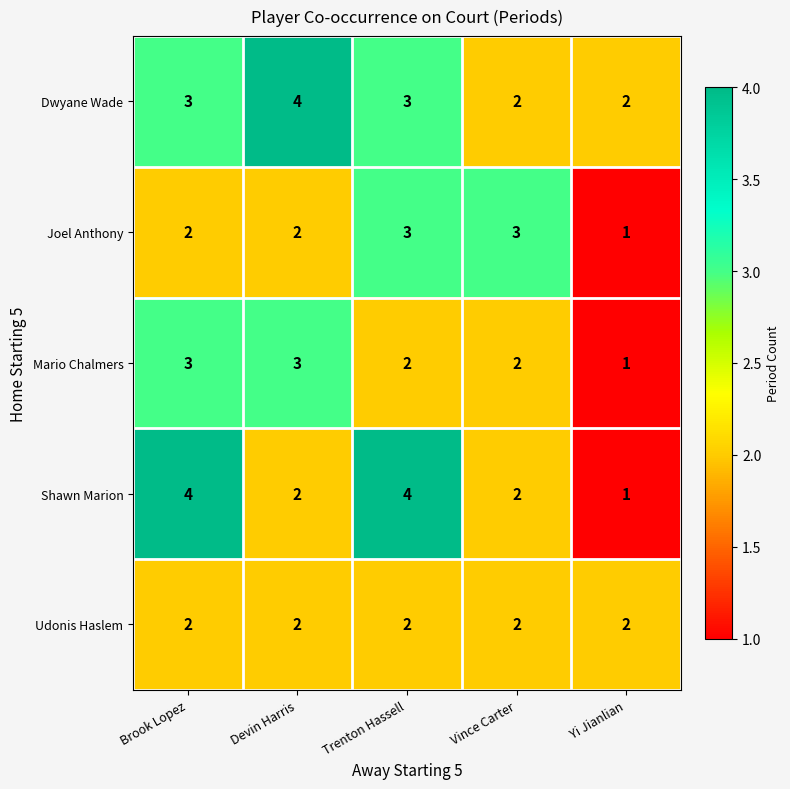

Reading right to left, what are all the values shown in this chart?

Dwyane Wade: Yi Jianlian=2	Vince Carter=2	Trenton Hassell=3	Devin Harris=4	Brook Lopez=3
Joel Anthony: Yi Jianlian=1	Vince Carter=3	Trenton Hassell=3	Devin Harris=2	Brook Lopez=2
Mario Chalmers: Yi Jianlian=1	Vince Carter=2	Trenton Hassell=2	Devin Harris=3	Brook Lopez=3
Shawn Marion: Yi Jianlian=1	Vince Carter=2	Trenton Hassell=4	Devin Harris=2	Brook Lopez=4
Udonis Haslem: Yi Jianlian=2	Vince Carter=2	Trenton Hassell=2	Devin Harris=2	Brook Lopez=2